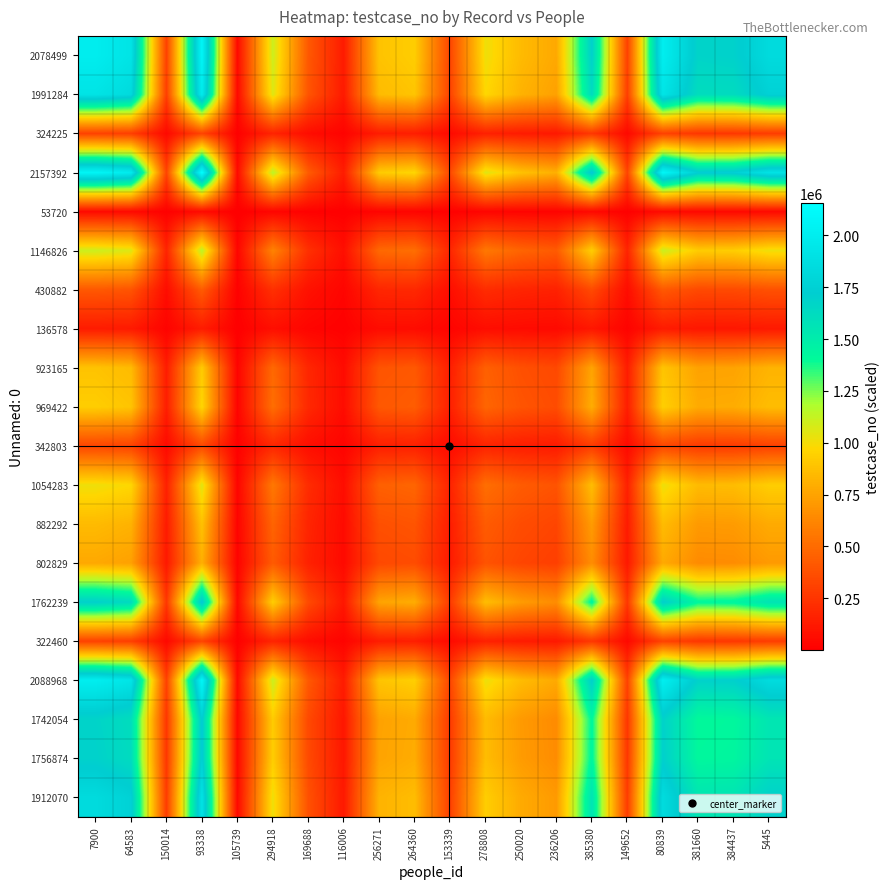

Between 384437 and 64583, which is larger?

64583